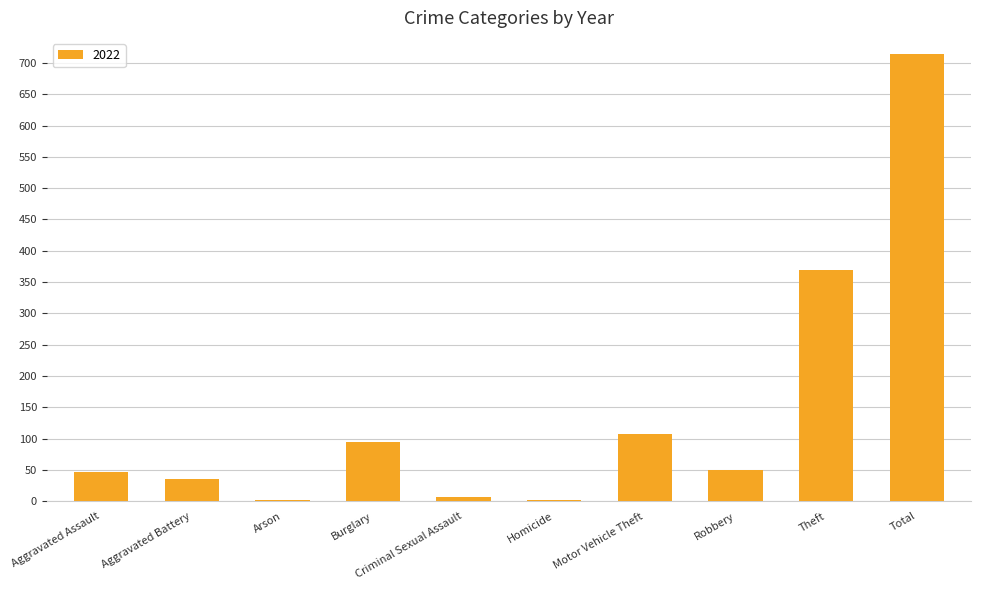

Between Theft and Aggravated Assault, which is larger?

Theft